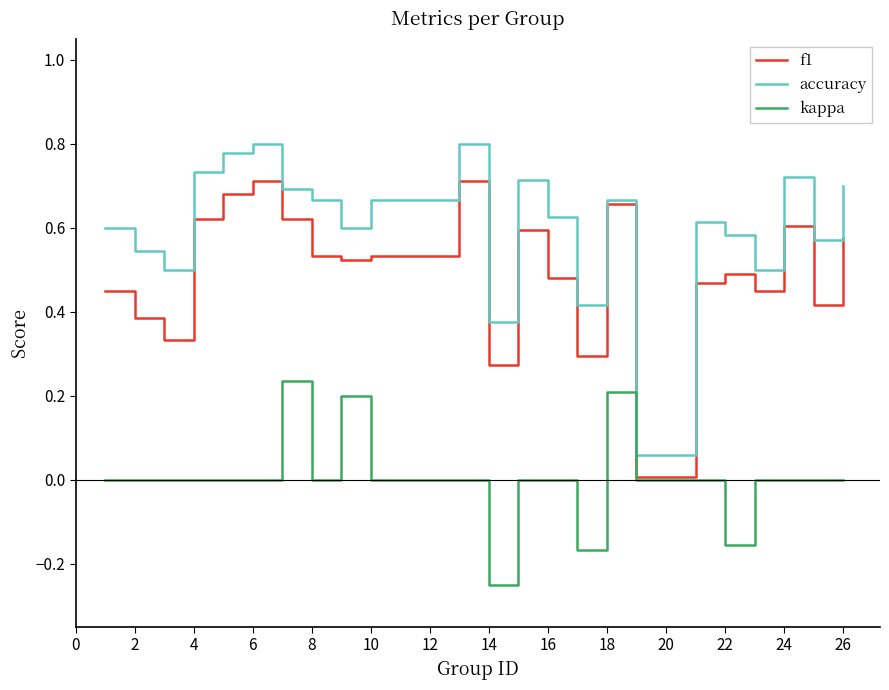

List the series in order of their overall mean, highest first.

accuracy, f1, kappa